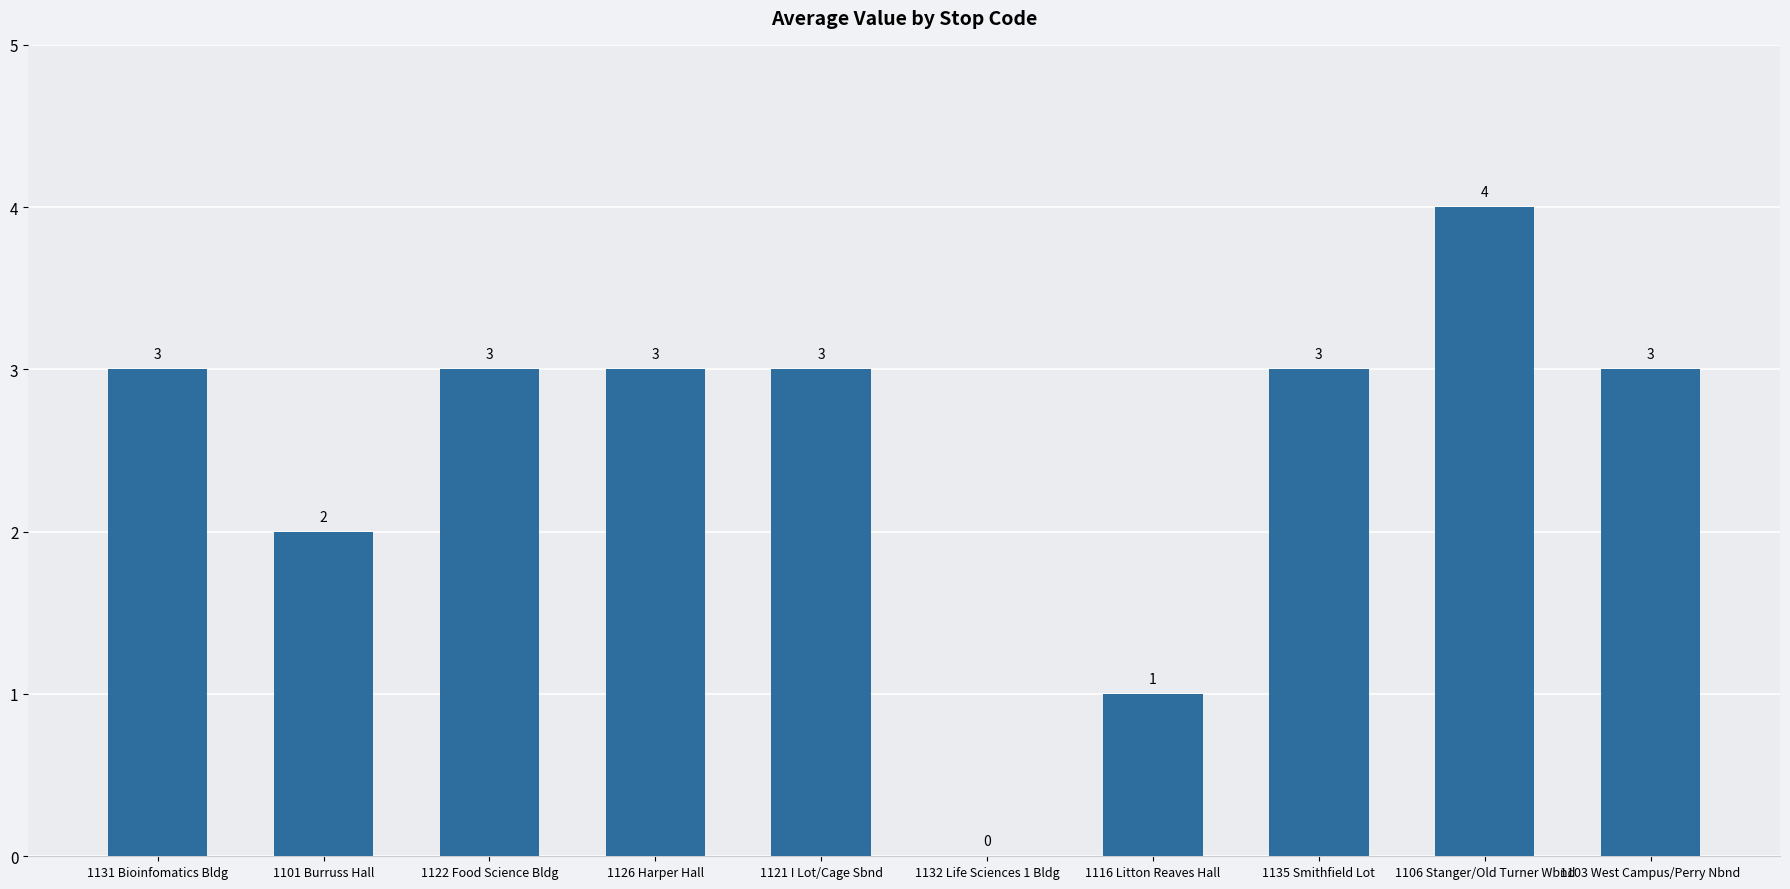

Which label corresponds to the largest value in the chart?

1106 Stanger/Old Turner Wbnd